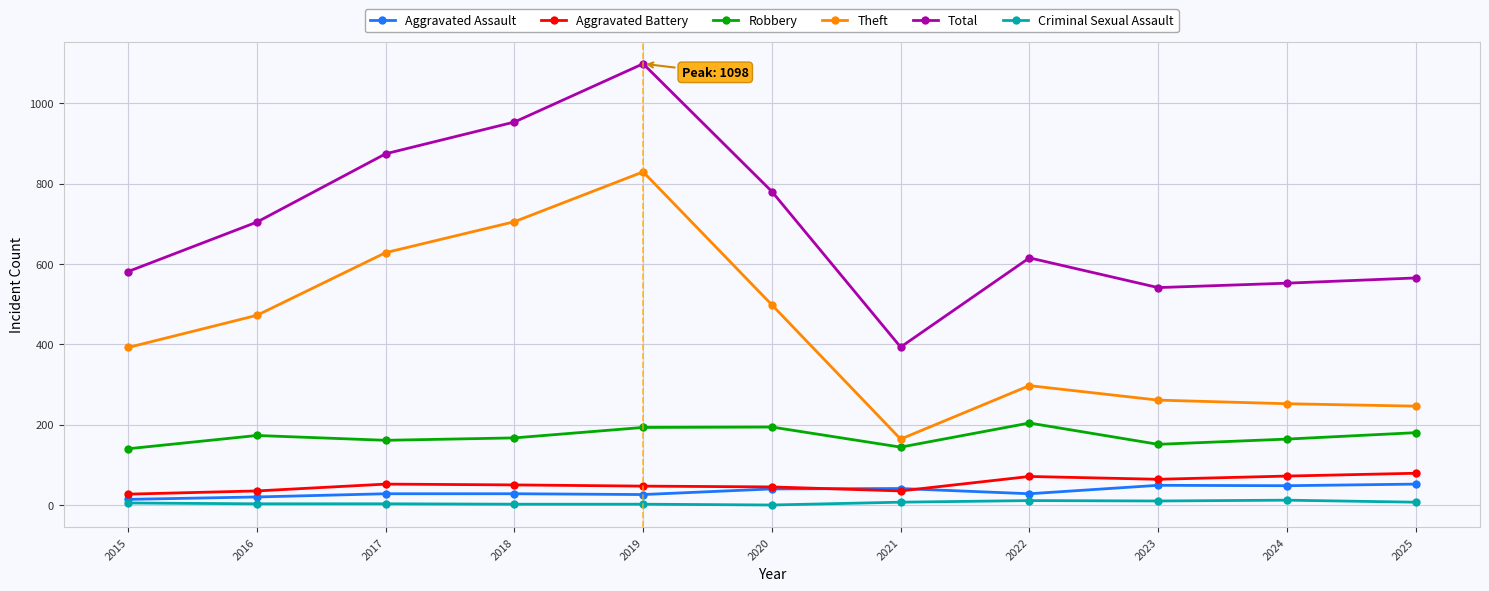

Which category has the highest value across all series?

2019